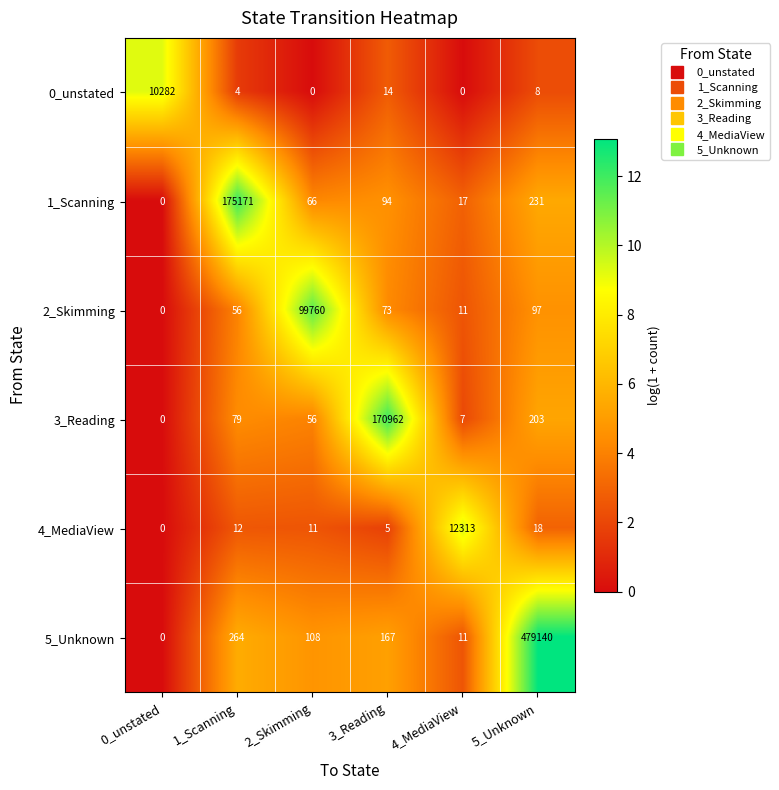

What is the sum of all 4_MediaView values?

12359